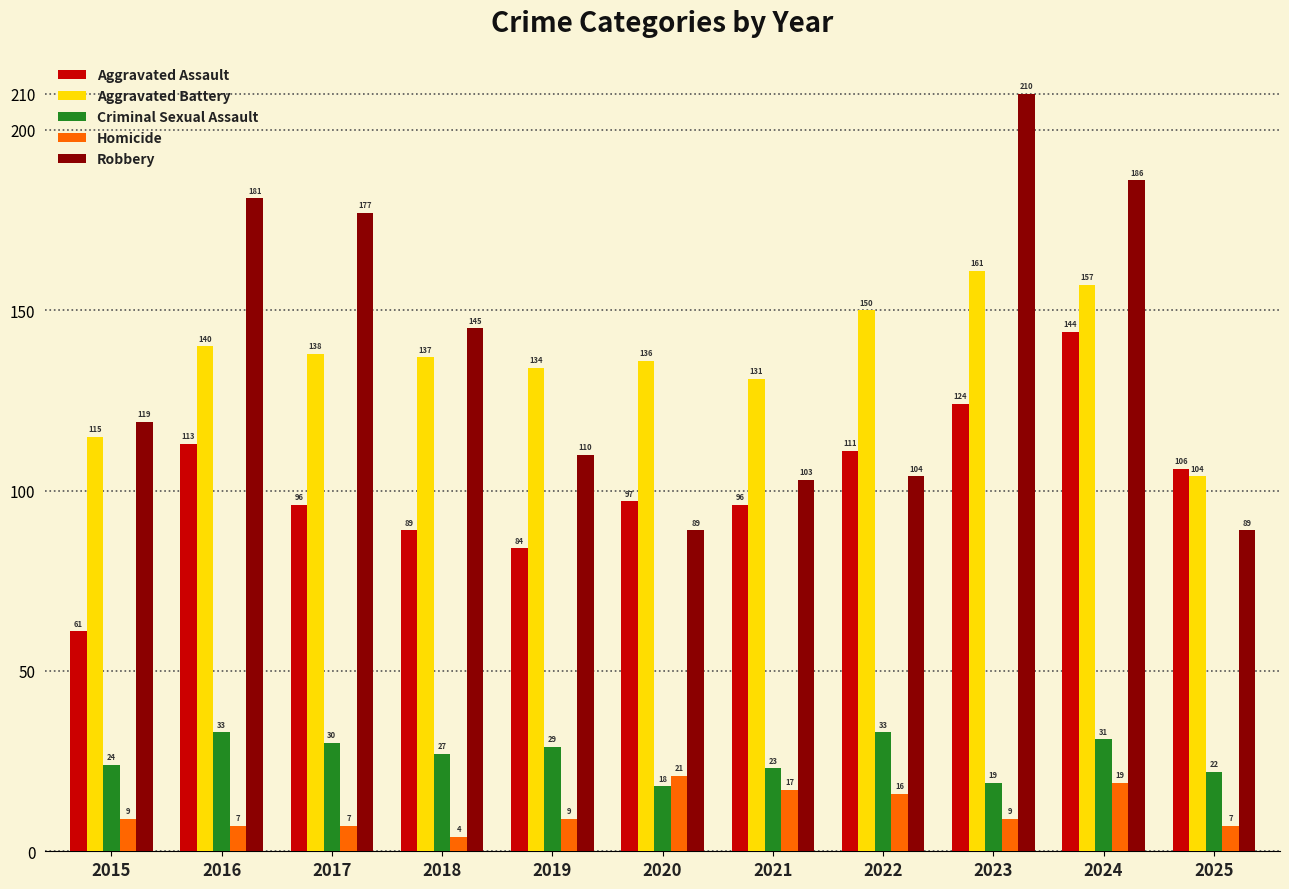

Reading left to right, what are all the values shown in this chart?

Aggravated Assault: 61	113	96	89	84	97	96	111	124	144	106
Aggravated Battery: 115	140	138	137	134	136	131	150	161	157	104
Criminal Sexual Assault: 24	33	30	27	29	18	23	33	19	31	22
Homicide: 9	7	7	4	9	21	17	16	9	19	7
Robbery: 119	181	177	145	110	89	103	104	210	186	89